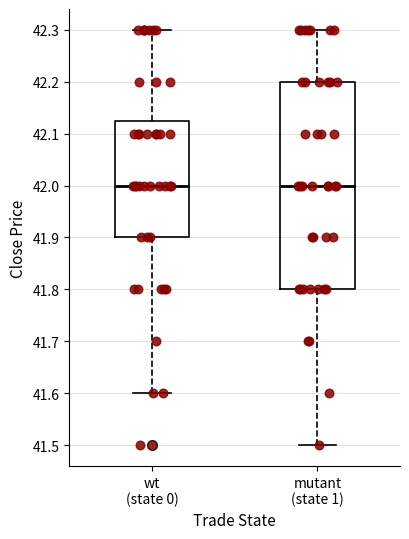

Comparing the boxes themselves (not the whiskers), which one is the tallest?

mutant (state 1)